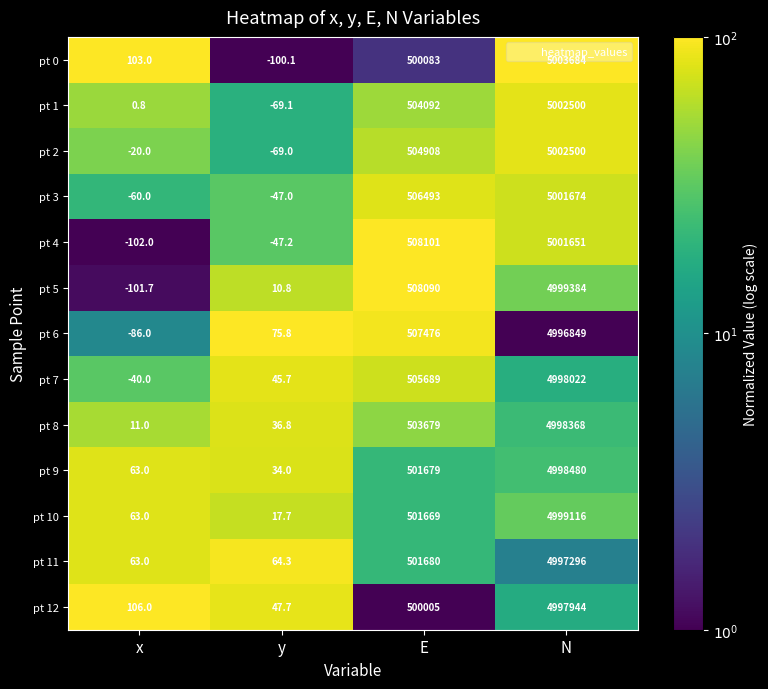

What is the sum of all pt 1 values?

5506523.7